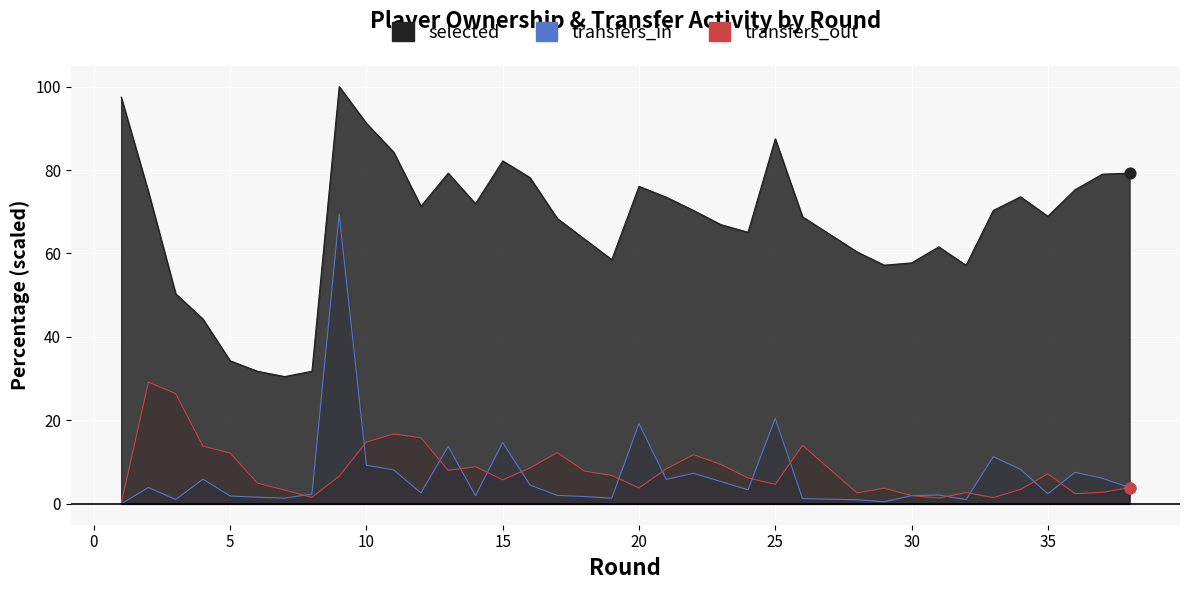

At which category is the sum across all series the highest?

9